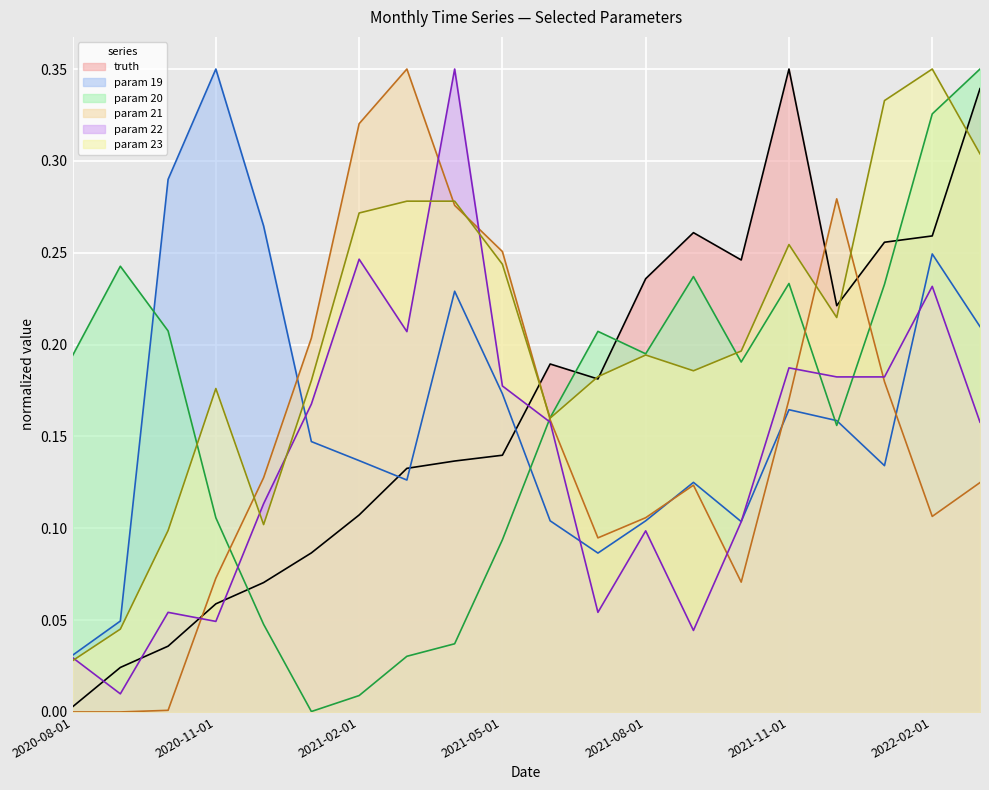

What is the label of the 18th point from the right?

2020-10-01